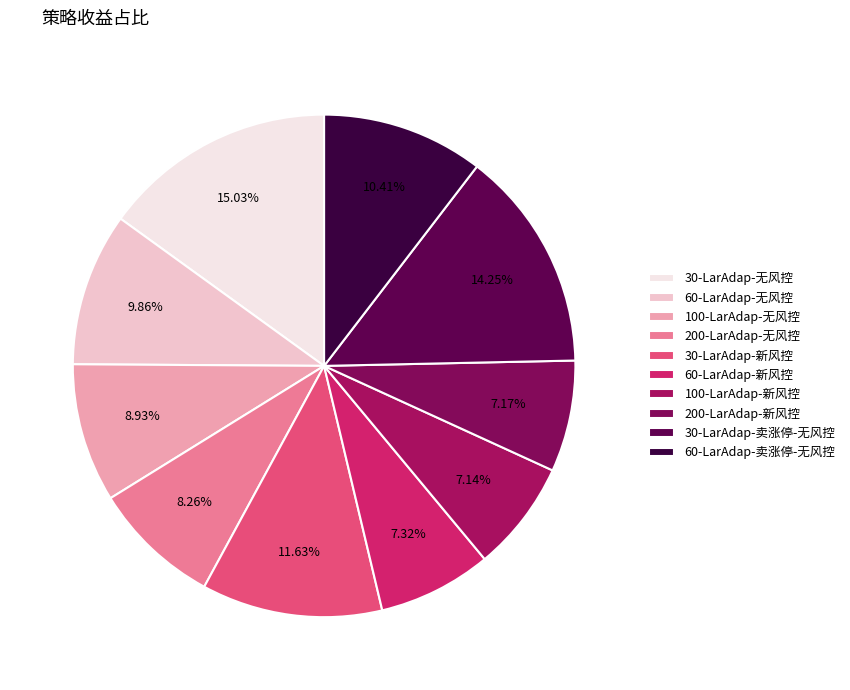

Combined, do 200-LarAdap-无风控 and 60-LarAdap-无风控 account for over 50%?

No